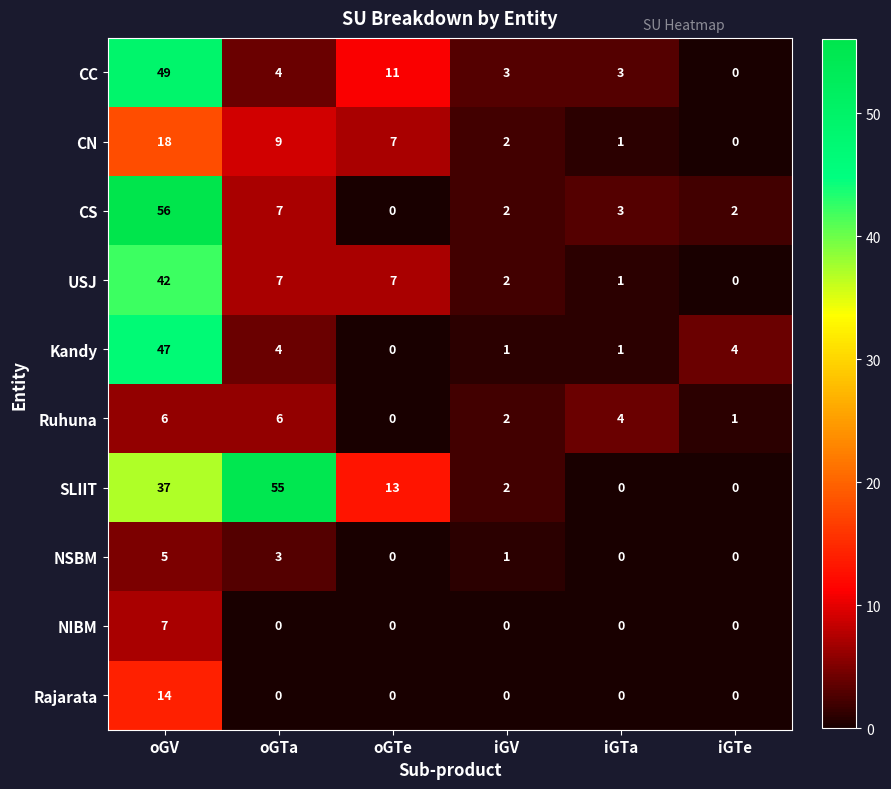

The value of NSBM at iGV is 1. True or false?

True